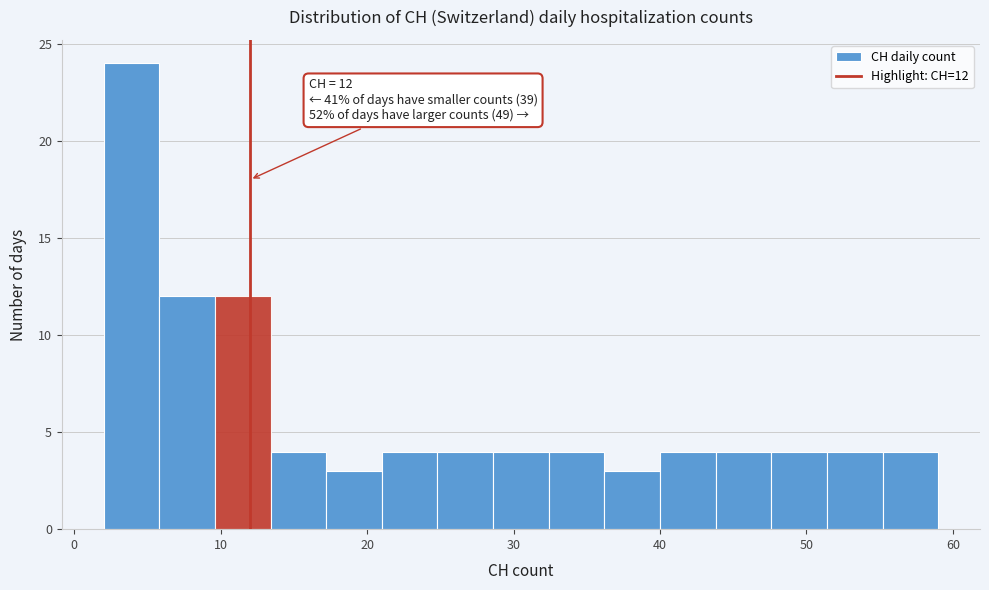

Around what value on the x-axis is the tallest bar? Give the approximate position of its centre, as read against the axis.

4